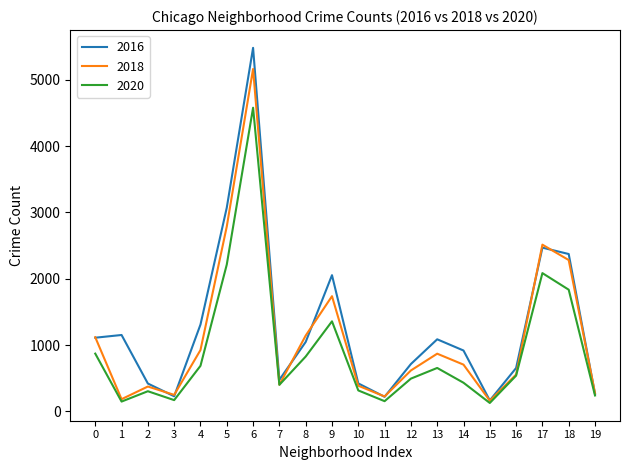

At which category is the sum across all series the highest?

6